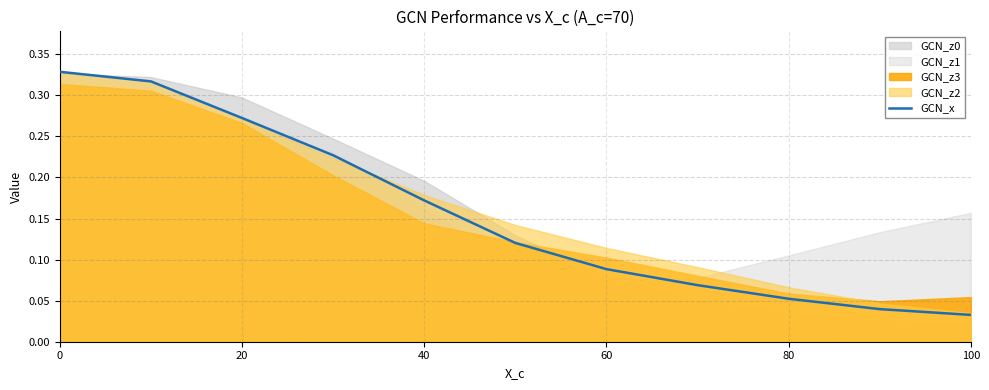

Is it true that GCN_x equals 0.0 at 60?

False